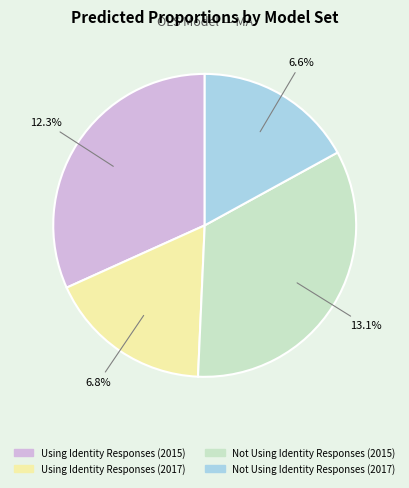

True or false: Using Identity Responses (2015) accounts for 32% of the total.

True